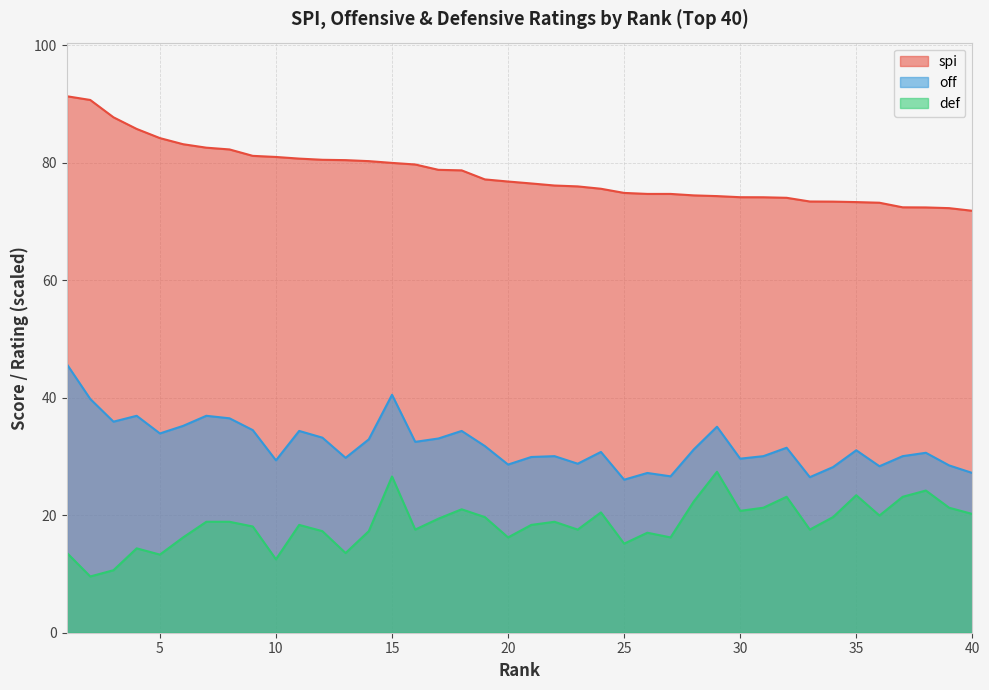

Which has a higher value, 11 or 26?

11